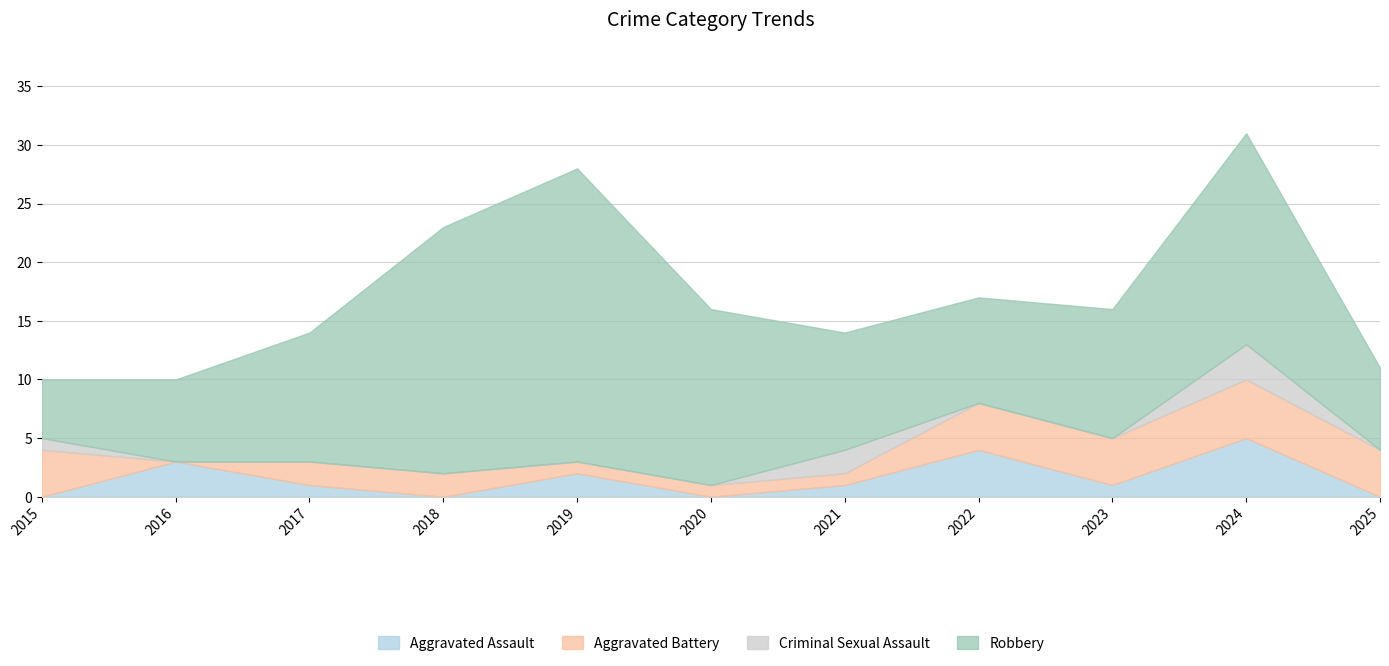

In Aggravated Battery, how many points are higher than both neighbors (excluding endpoints)?

1